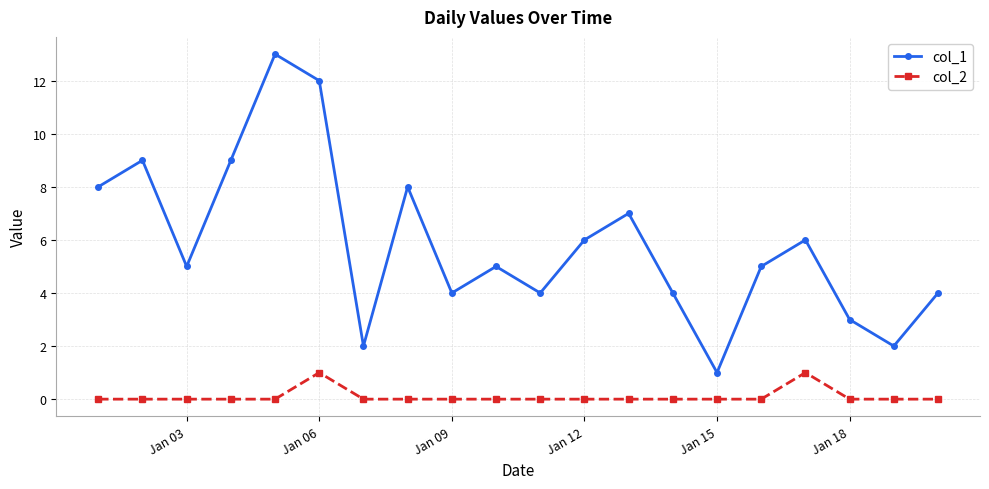

True or false: col_2 and col_1 cross at least once.

False